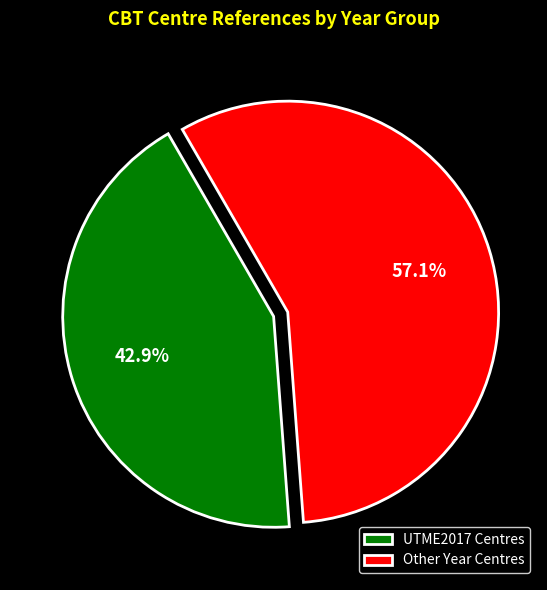

Which slice represents more than half of the pie?

Other Year Centres